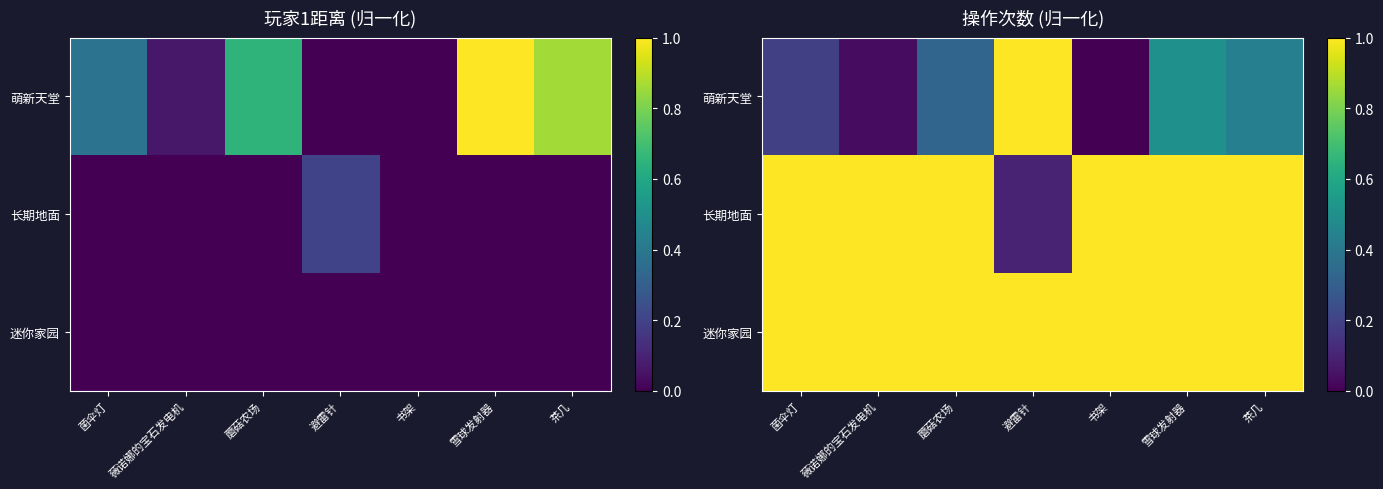

True or false: 萌新天堂 has a value of 0.3 at 蘑菇农场.

True